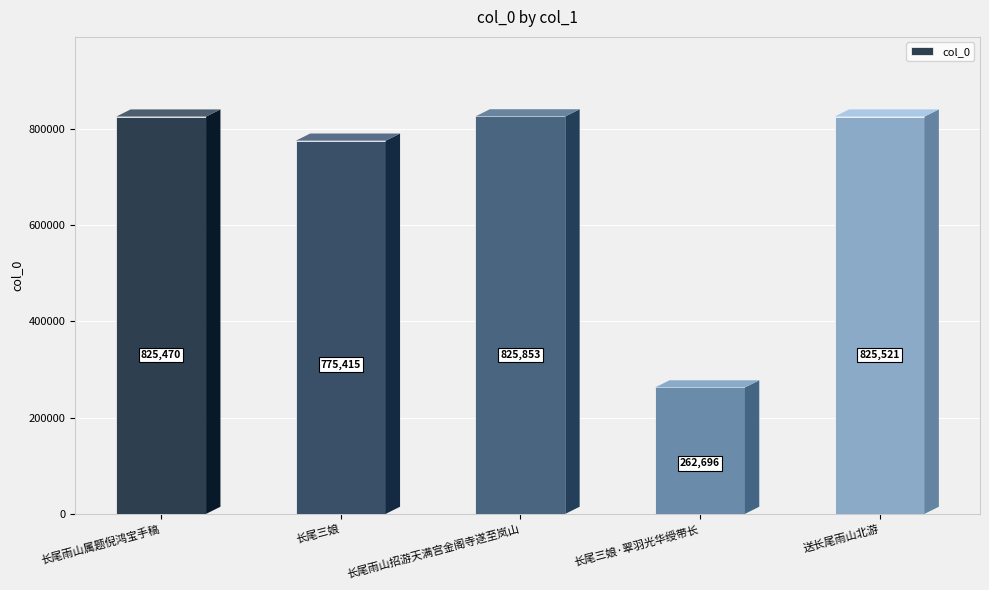

What is the minimum value shown in the chart?

262696